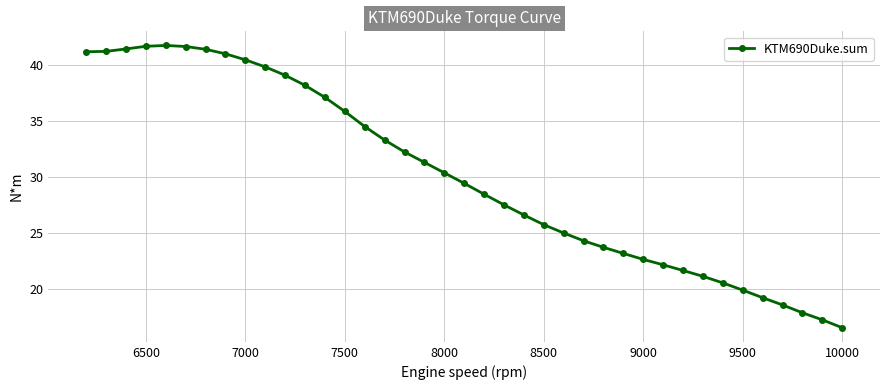

Count the number of data series in this chart.

1